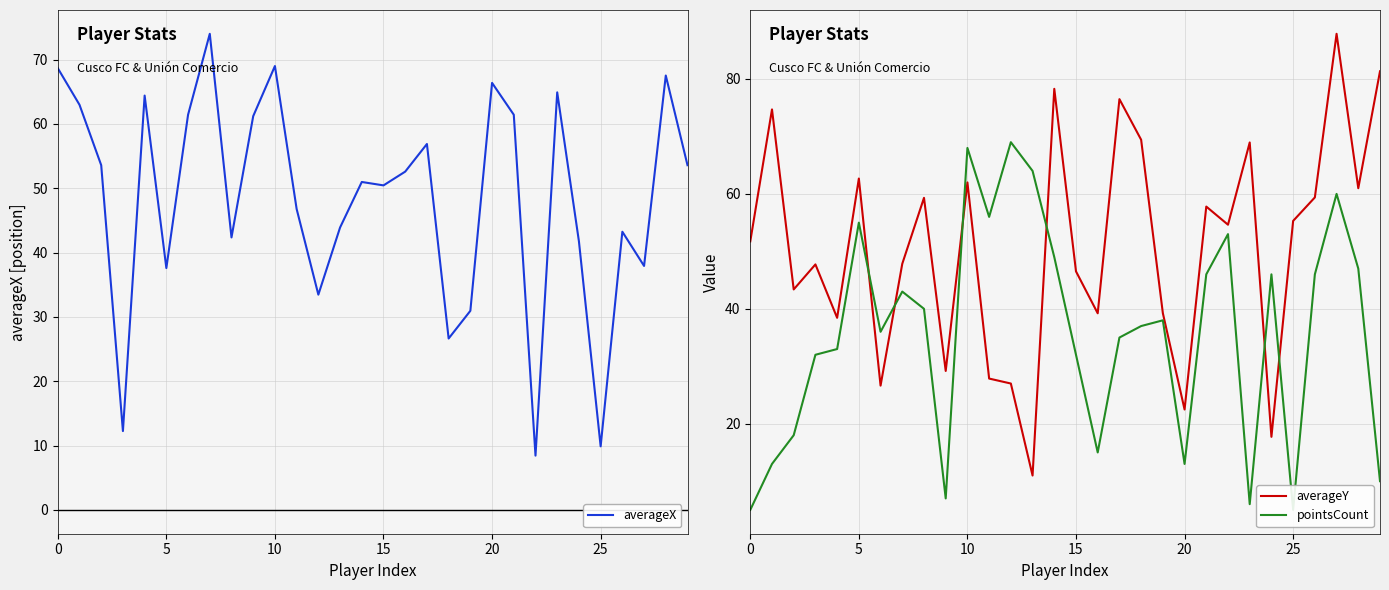

At which label does pointsCount reach its peak?

12